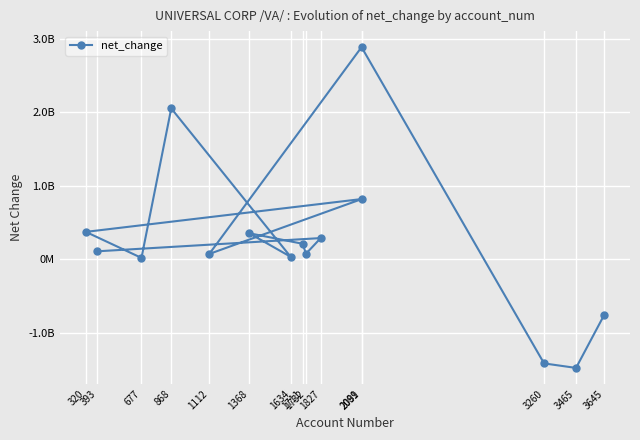

What is the change in value from 1827 to 1711?

-77290000